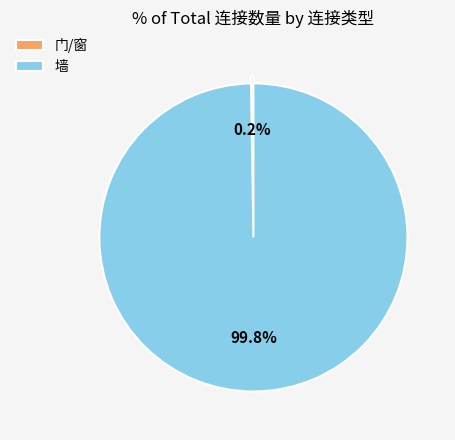

Which category has the biggest portion of the pie?

墙